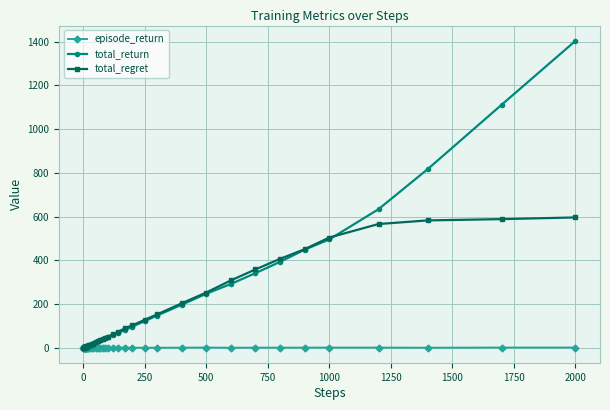

What is the maximum value shown in the chart?

1403.8